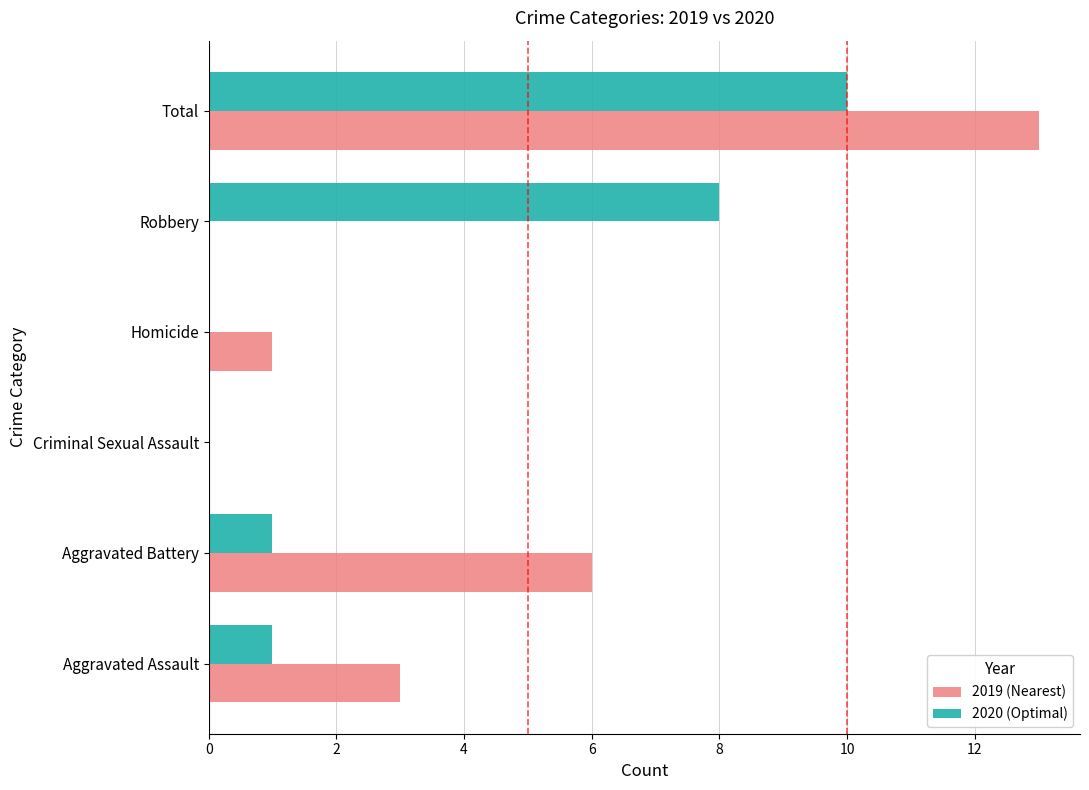

What is the sum of the 2019 (Nearest) values at Robbery and Aggravated Battery?

6